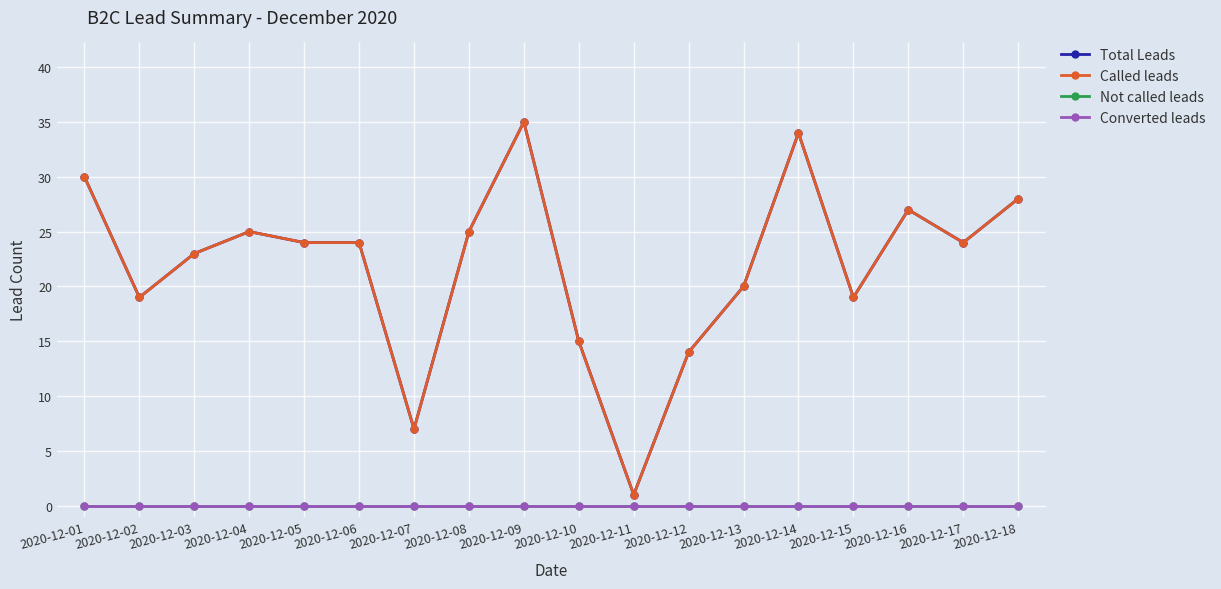

True or false: Called leads and Converted leads intersect in this chart.

False